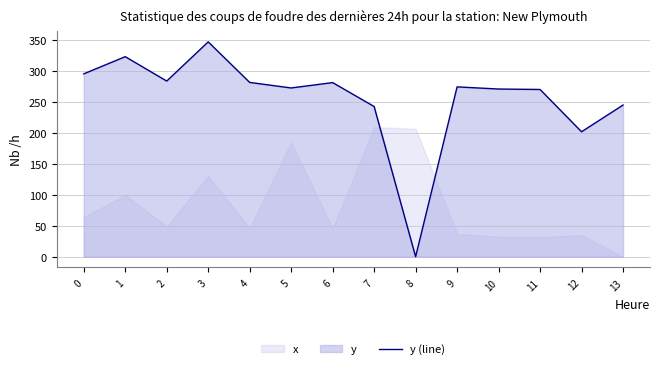

What is the value of the 13th point from the left?

202.0